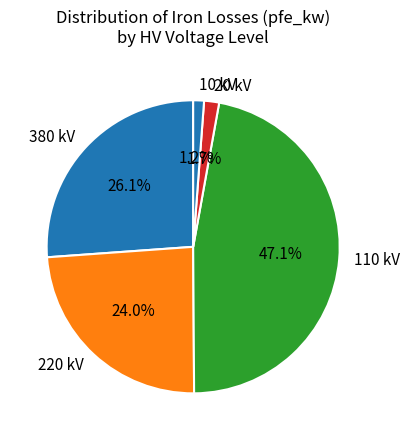

Between 220 kV and 10 kV, which is larger?

220 kV